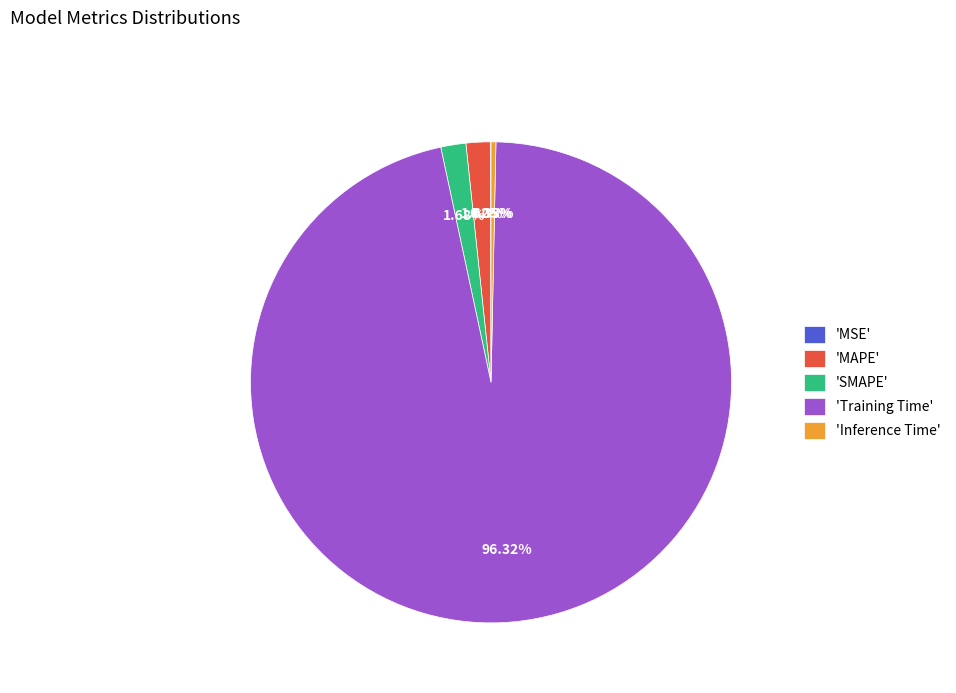

Is there a majority slice in this chart?

Yes